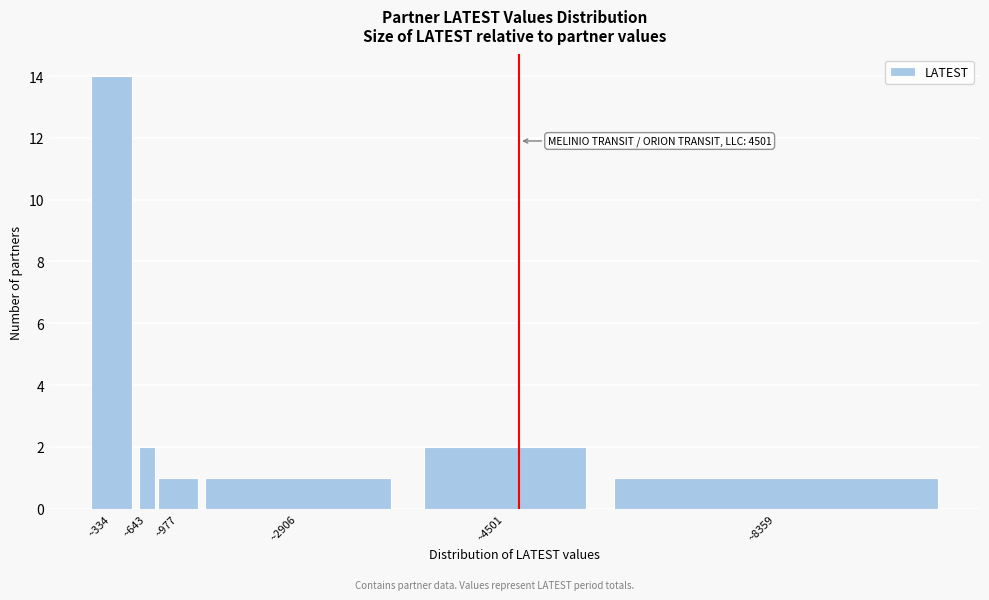

Reading left to right, transcribe all the data shown in this chart.

~334=14	~643=2	~977=1	~2906=1	~4501=2	~8359=1